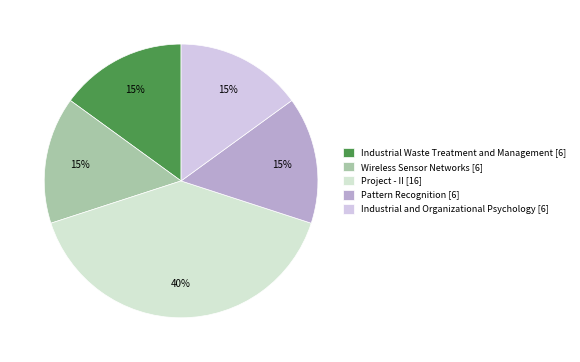

Approximately how many times larger is the value at Project - II compared to Industrial and Organizational Psychology?

2.7